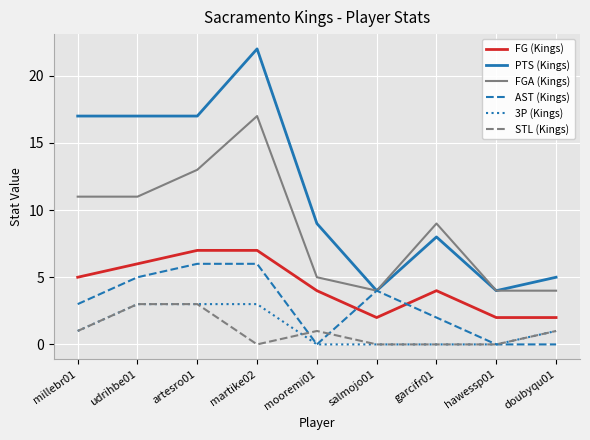

Does the chart have visible grid lines?

Yes